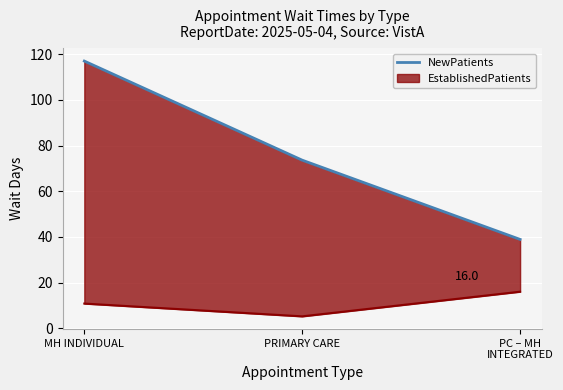

What is the smallest value displayed?

38.9